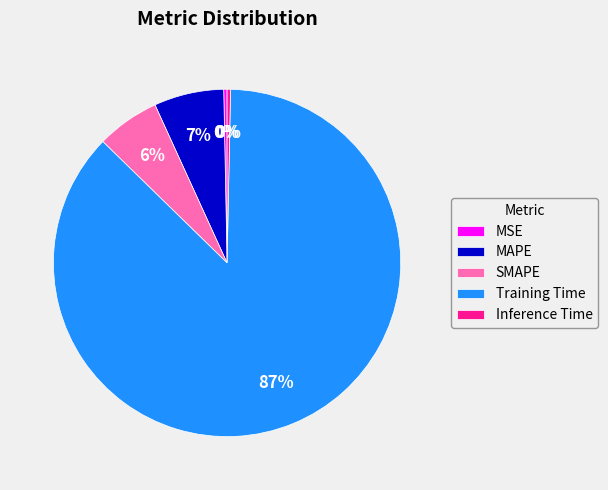

Do SMAPE and Inference Time together represent more than half of the pie?

No